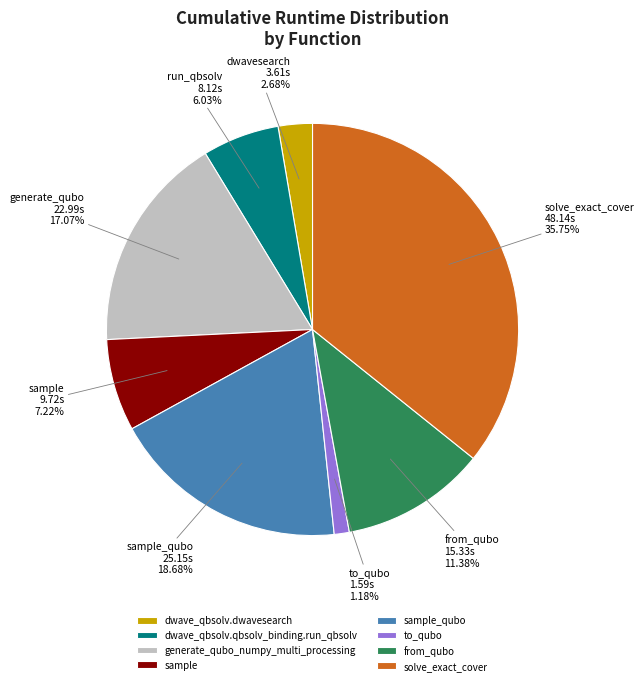

Combined, do generate_qubo_numpy_multi_processing and sample account for over 50%?

No